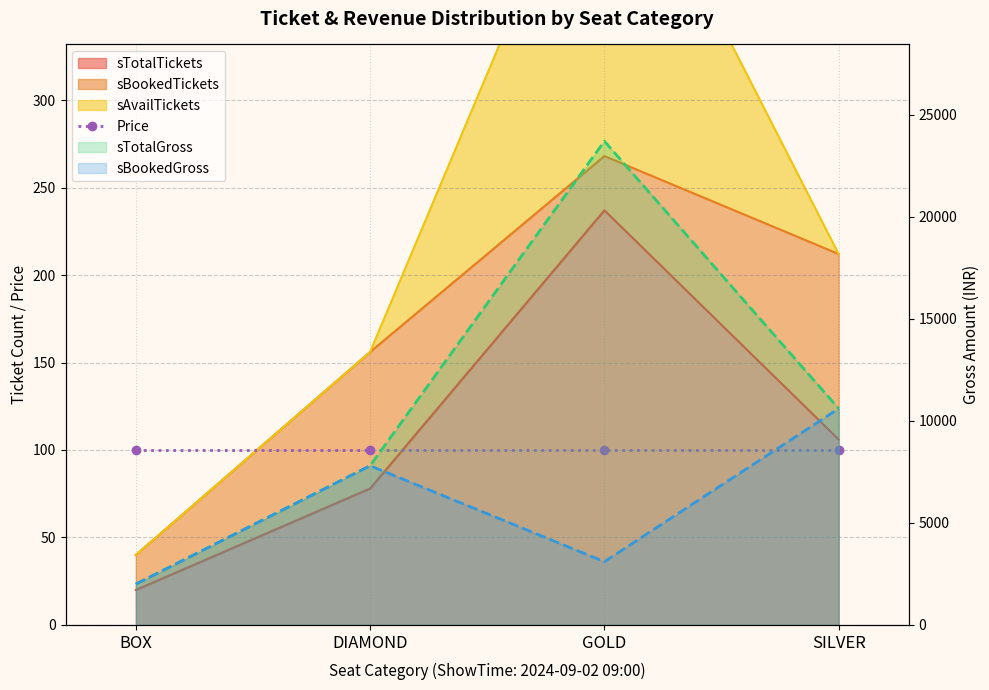

How many lines are shown in the chart?

3